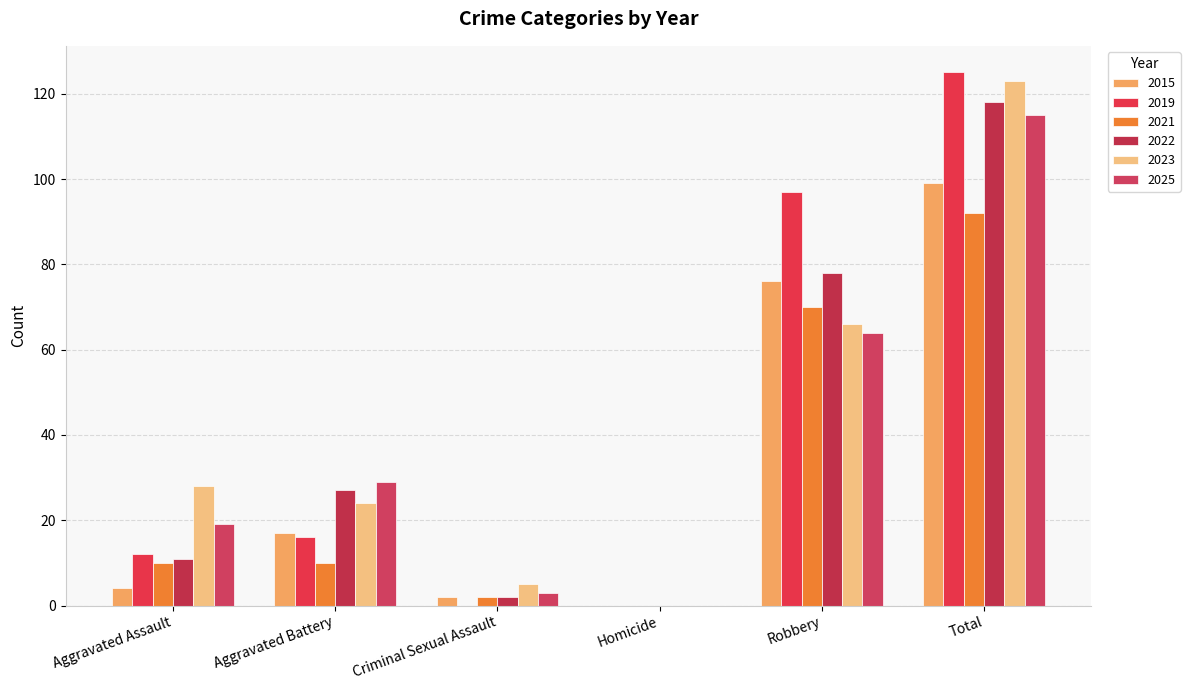

What is the total value across all series at Total?

672